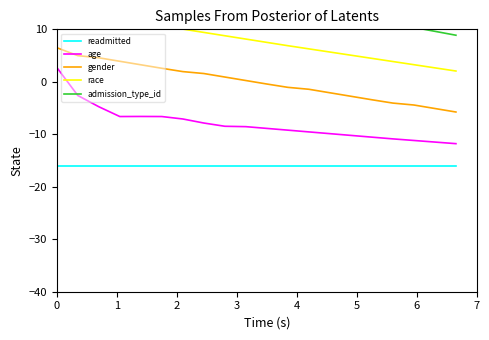

What is the maximum value for gender?

6.5